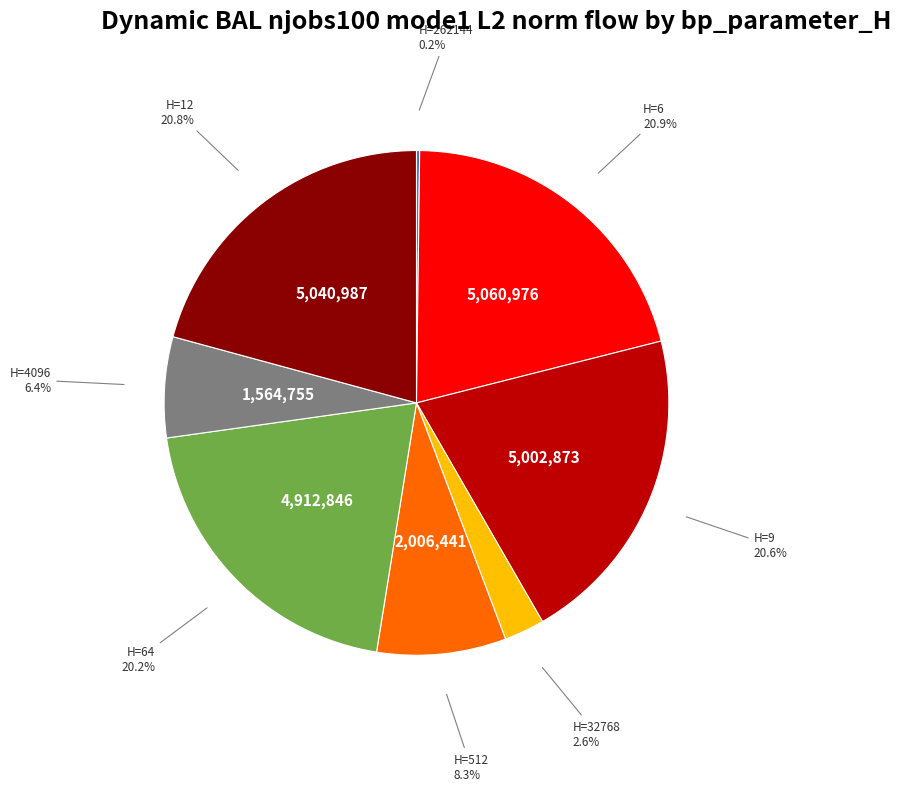

To the nearest percent, what is the average slice percentage?

12%